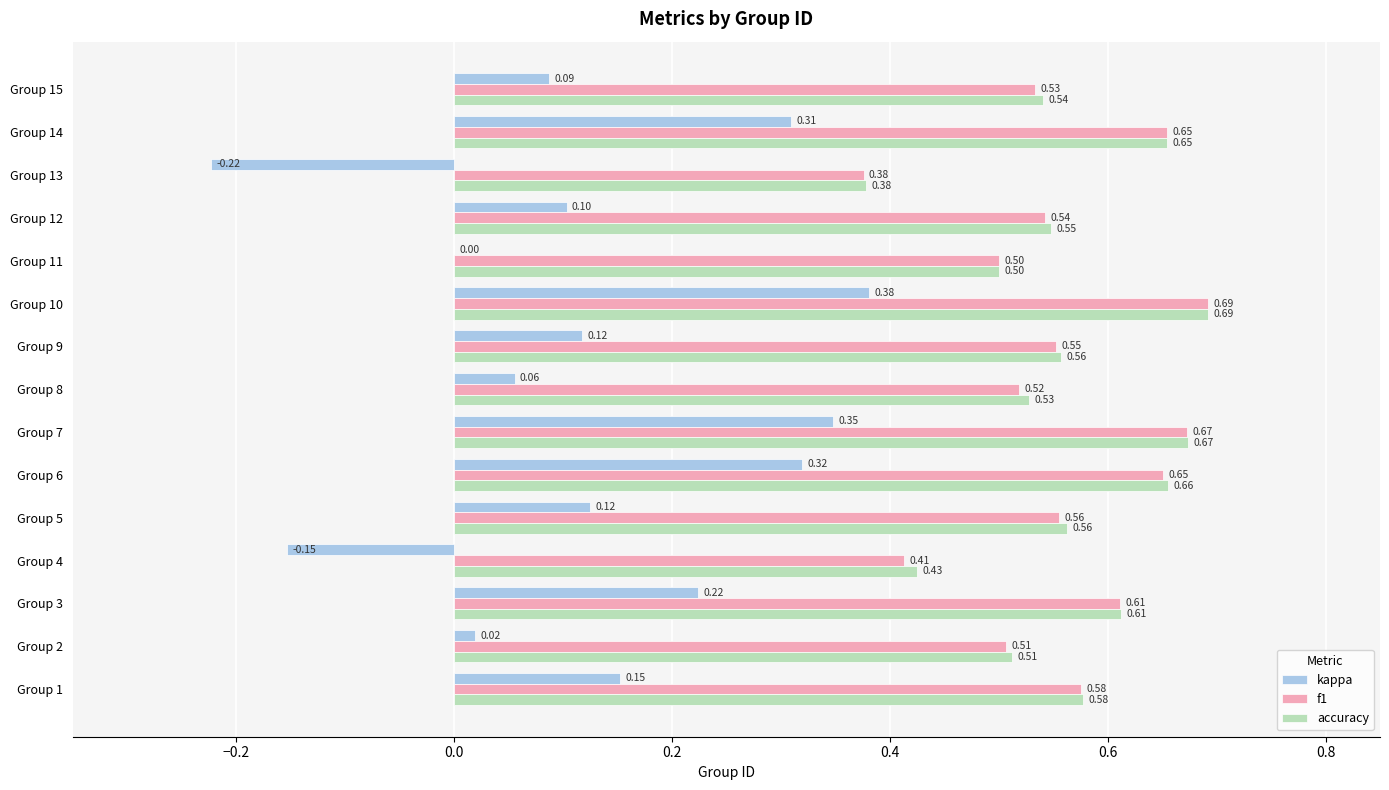

Which series changed the most between Group 12 and Group 13?

kappa